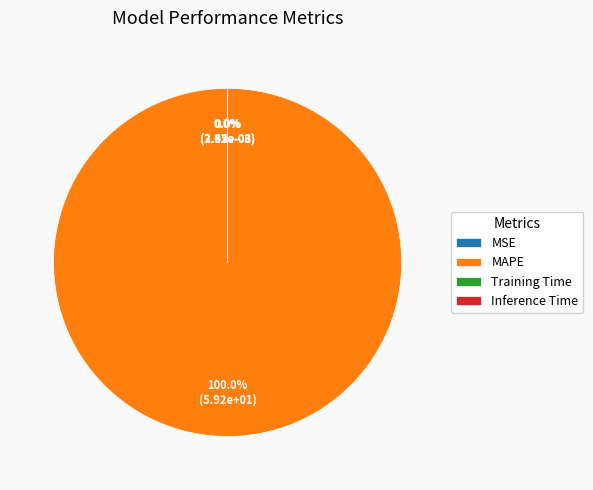

Count the number of slices in the pie.

4